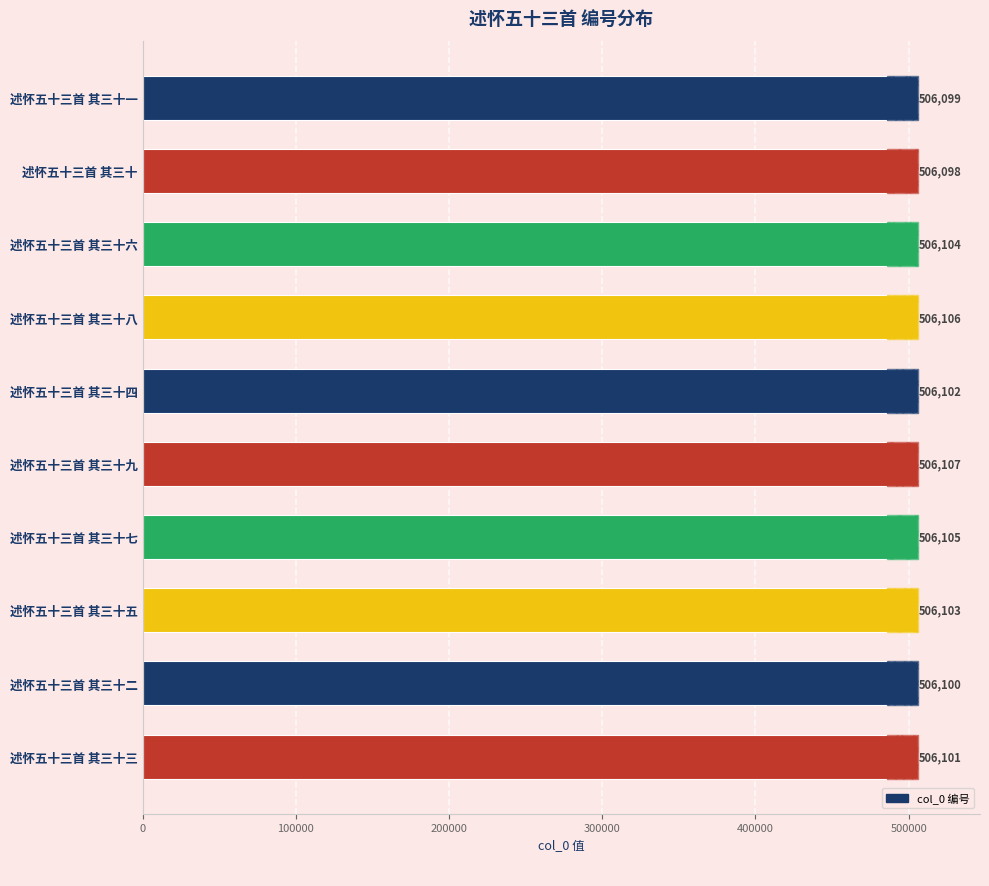

What is the value of the 7th bar from the left?

506105